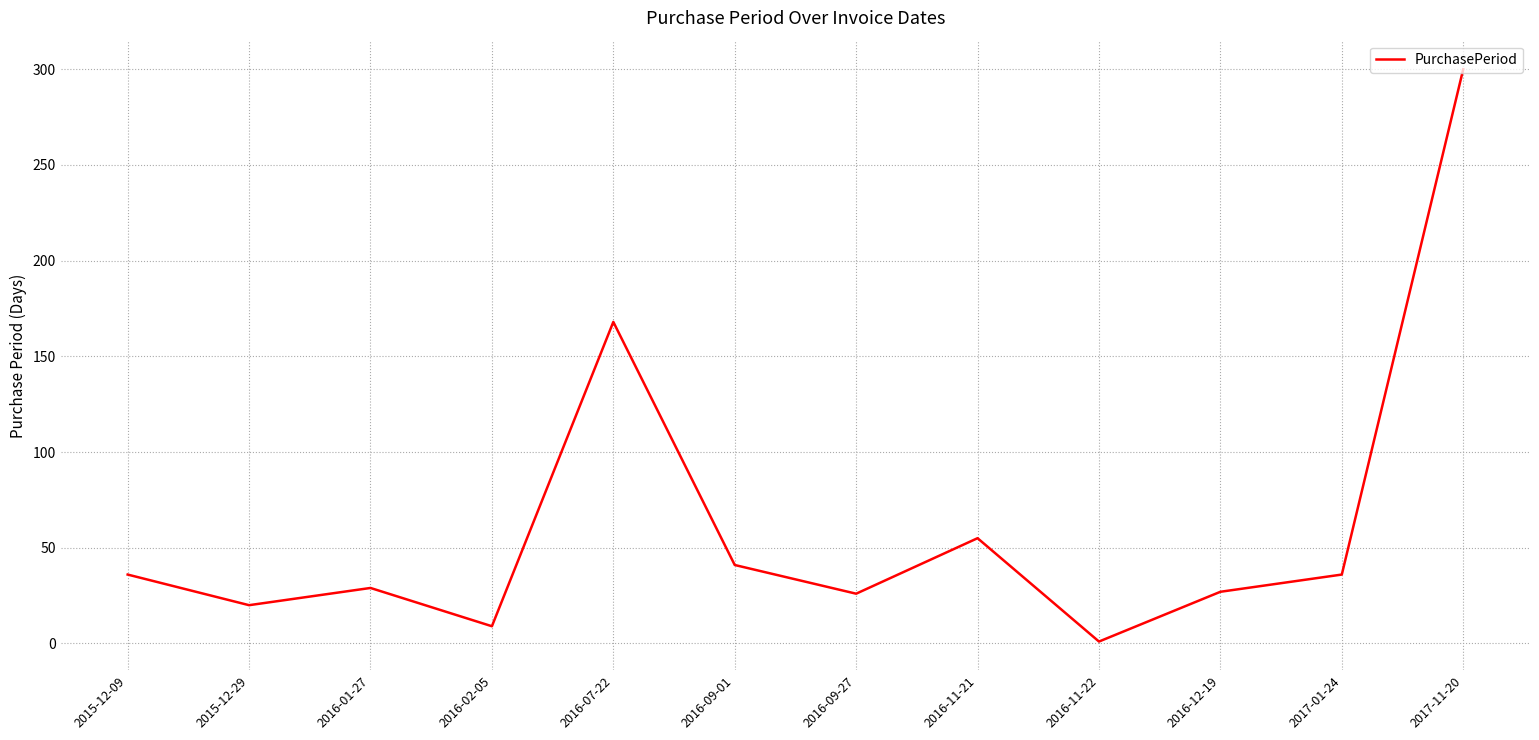

How many lines are shown in the chart?

1